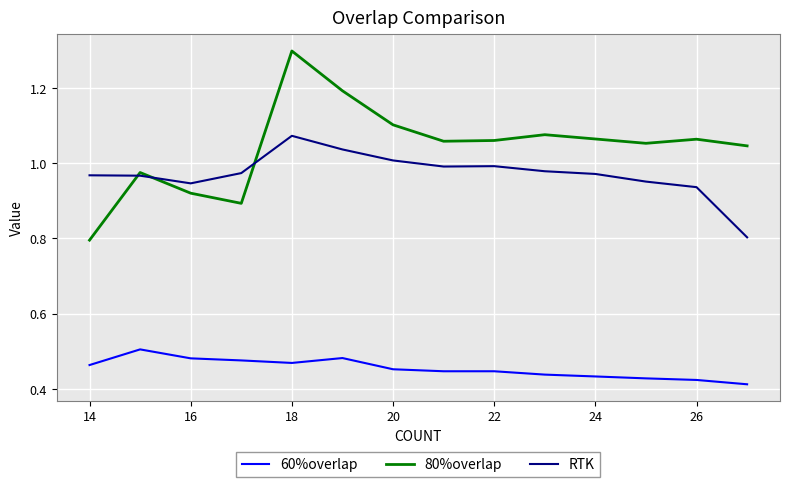

Which series has the largest range (max minus min)?

80%overlap